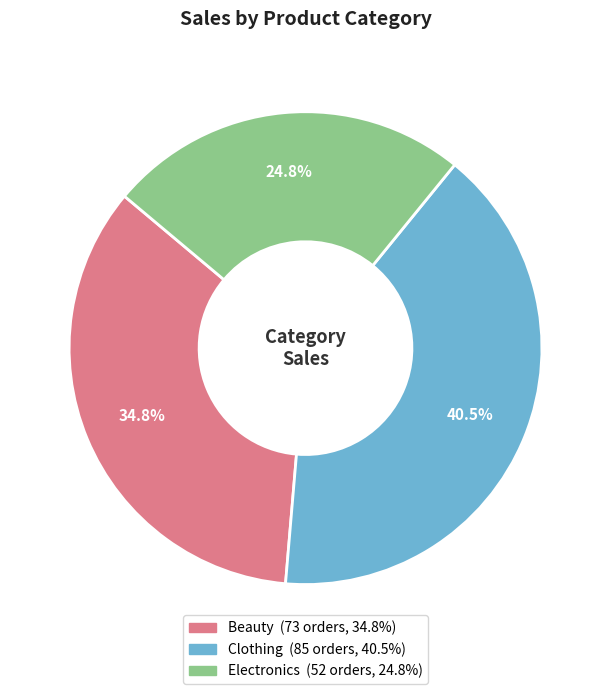

Which slice is the largest?

Clothing